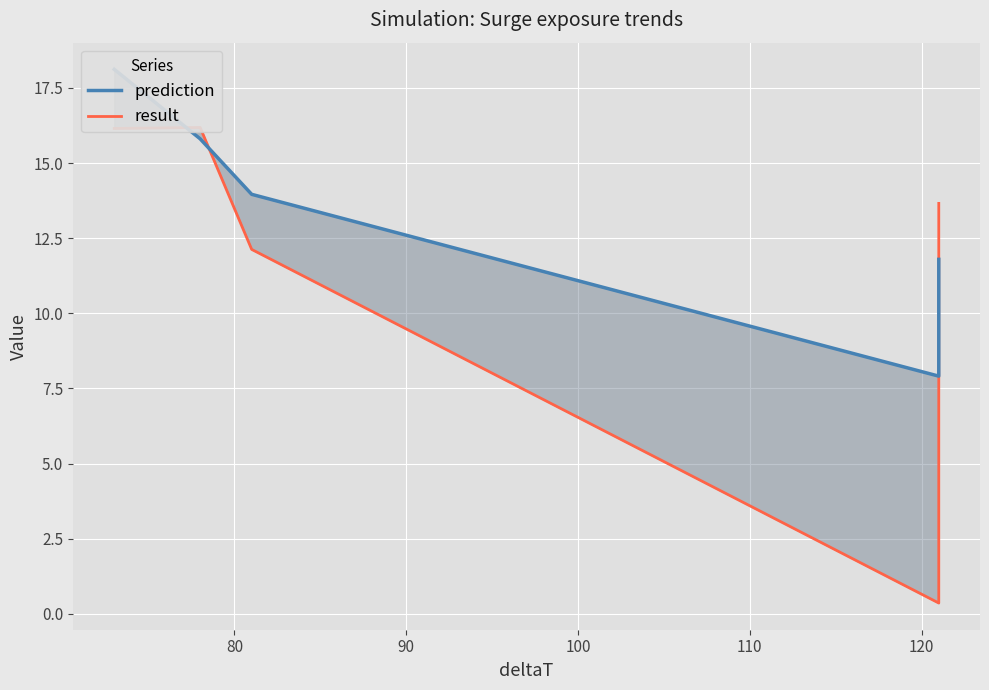

Reading left to right, transcribe all the data shown in this chart.

prediction: 18.1	15.8	14.0	7.9	7.9	7.9	9.3	11.8
result: 16.2	16.2	12.1	0.4	3.5	3.5	3.5	13.7